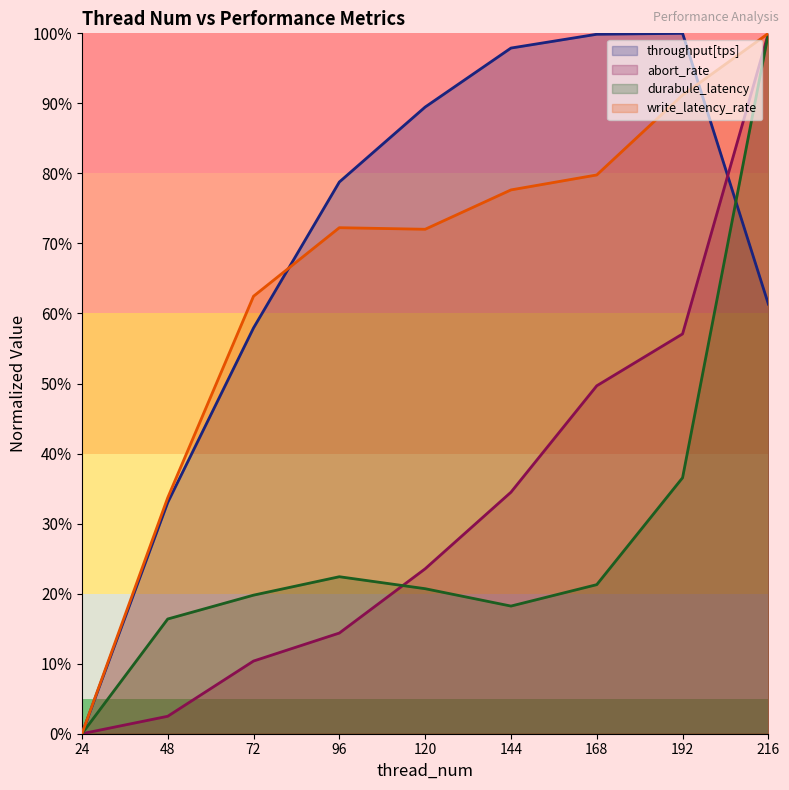

At how many categories does at least one series exceed 0?

8